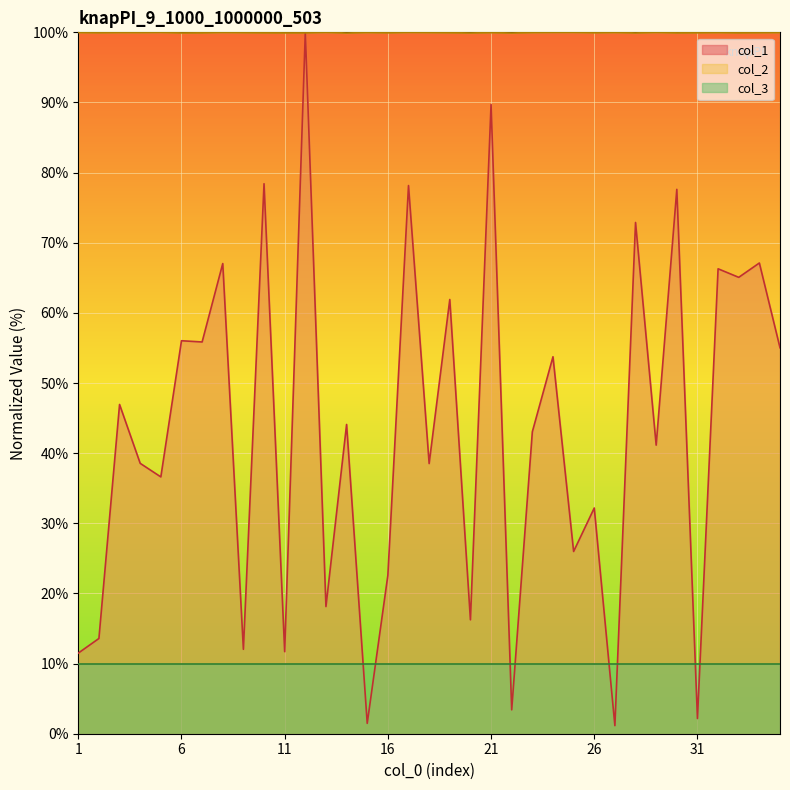

What is the maximum value shown in the chart?

100.0